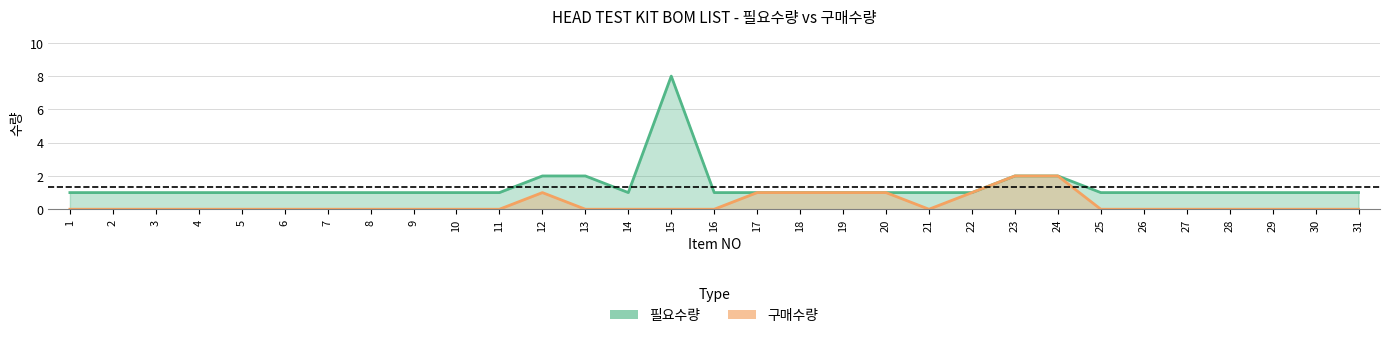

At which category does 구매수량 reach its first local valley?

21